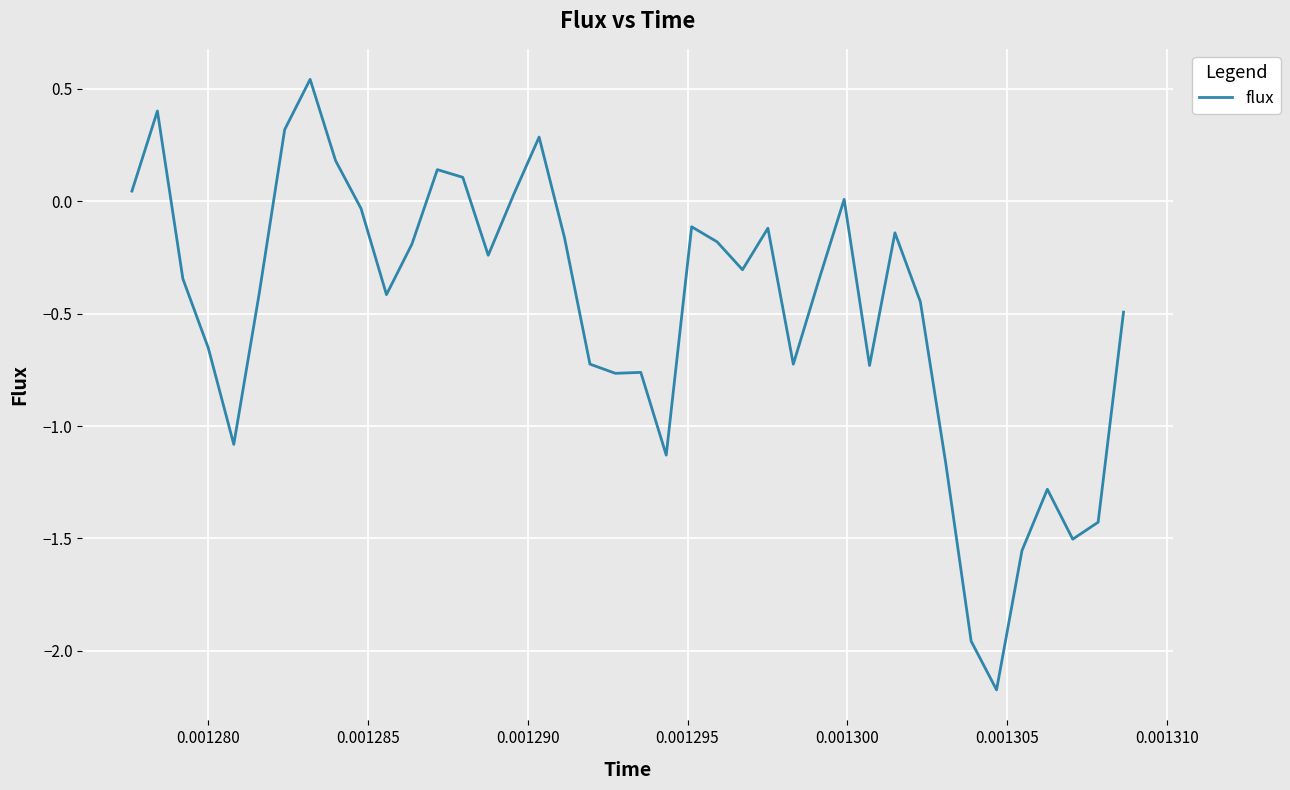

What is the minimum value shown in the chart?

-2.2